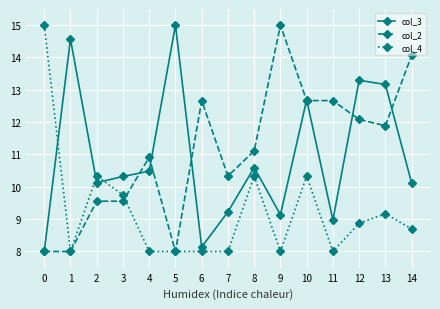

What is the spread (max minus min) of values at 7?

2.3